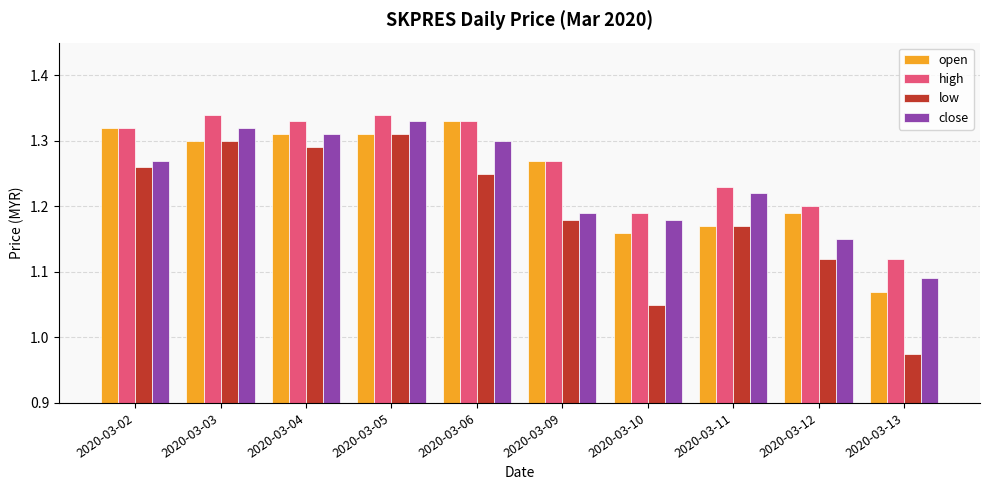

What is the spread (max minus min) of values at 2020-03-06?

0.1